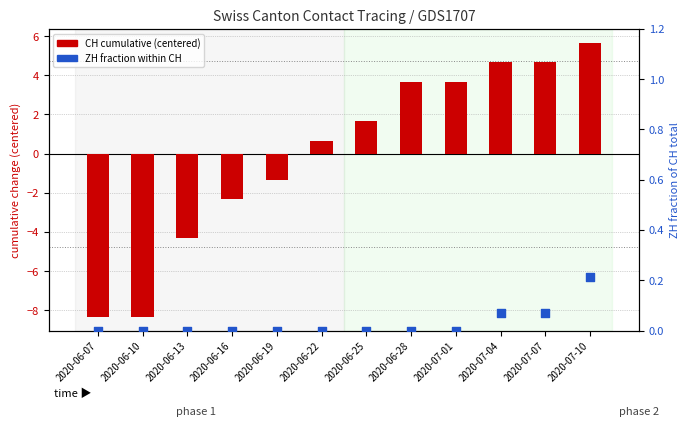

Which series has the largest total across all categories?

ZH fraction